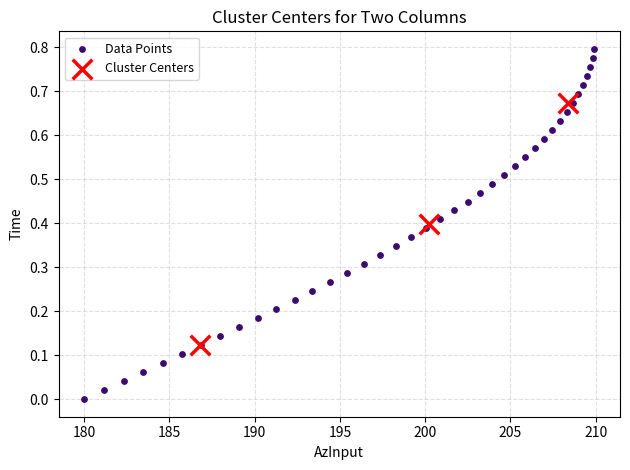

Which series reaches the minimum Y coordinate?

Data Points